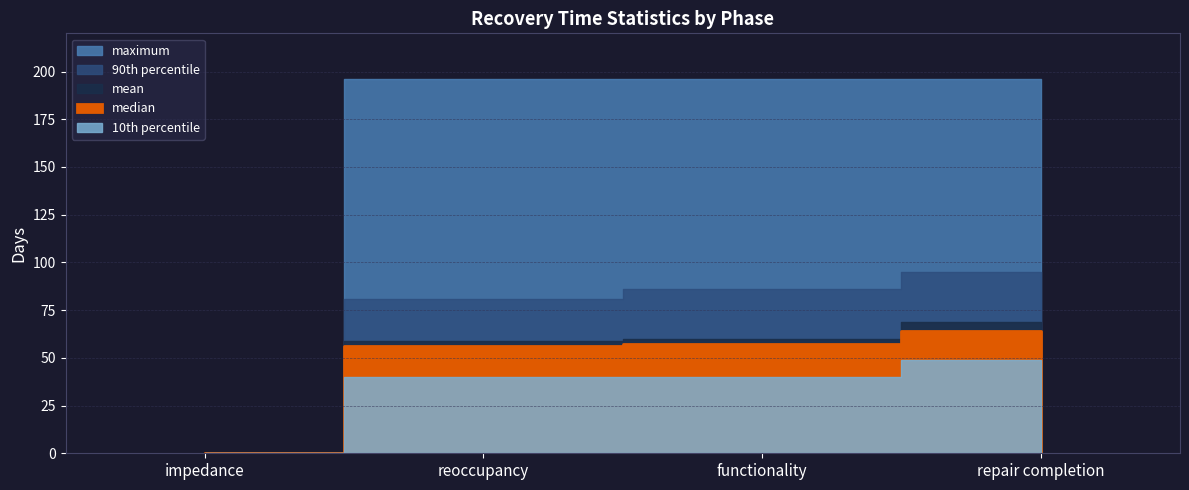

Is the value of maximum at reoccupancy greater than the value of mean at impedance?

Yes